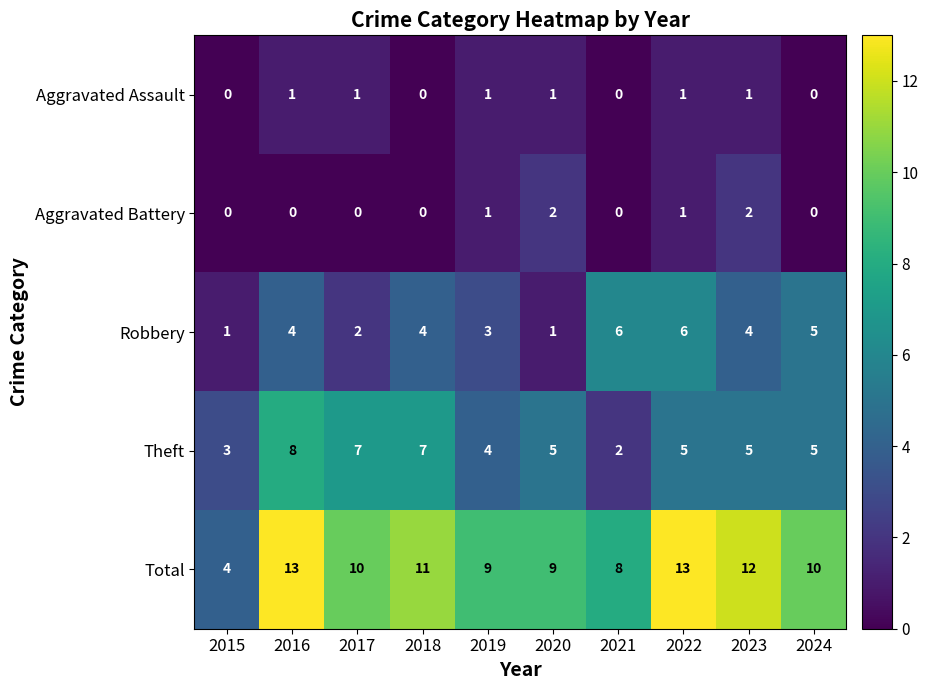

True or false: Total has a value of 9 at 2020.

True